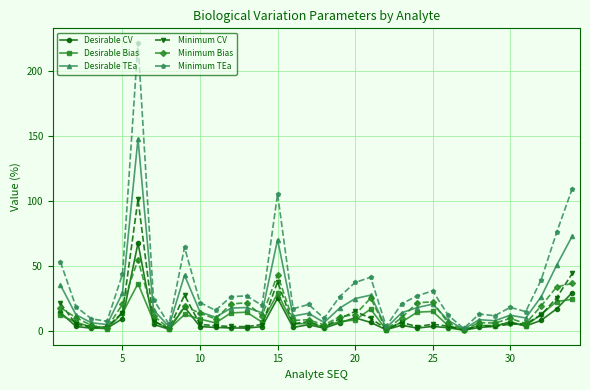

What is the difference between the second highest and minimum values in the Desirable Bias series?

28.3